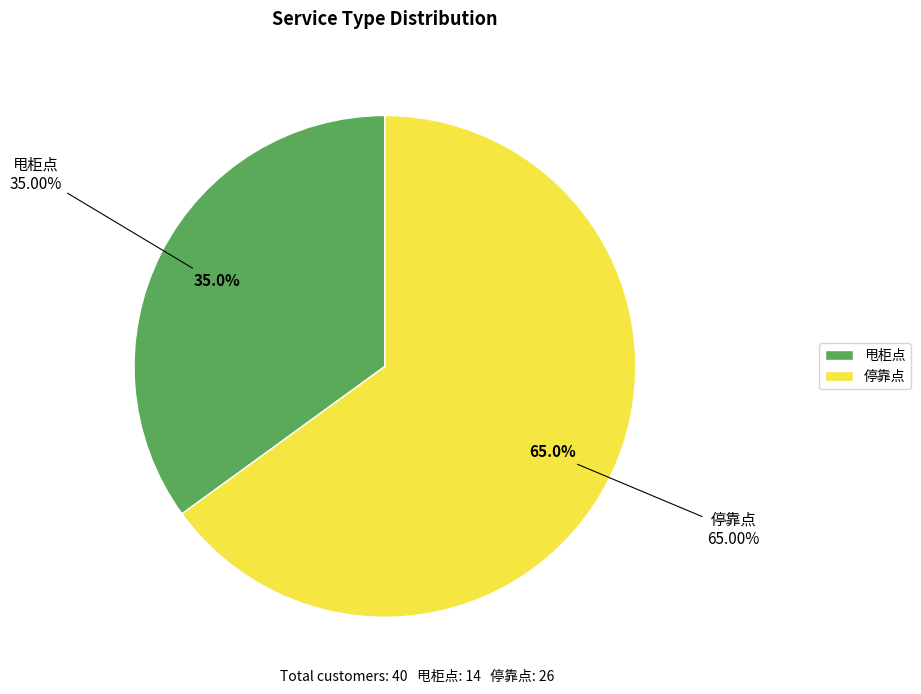

What is the largest slice in the pie chart?

停靠点